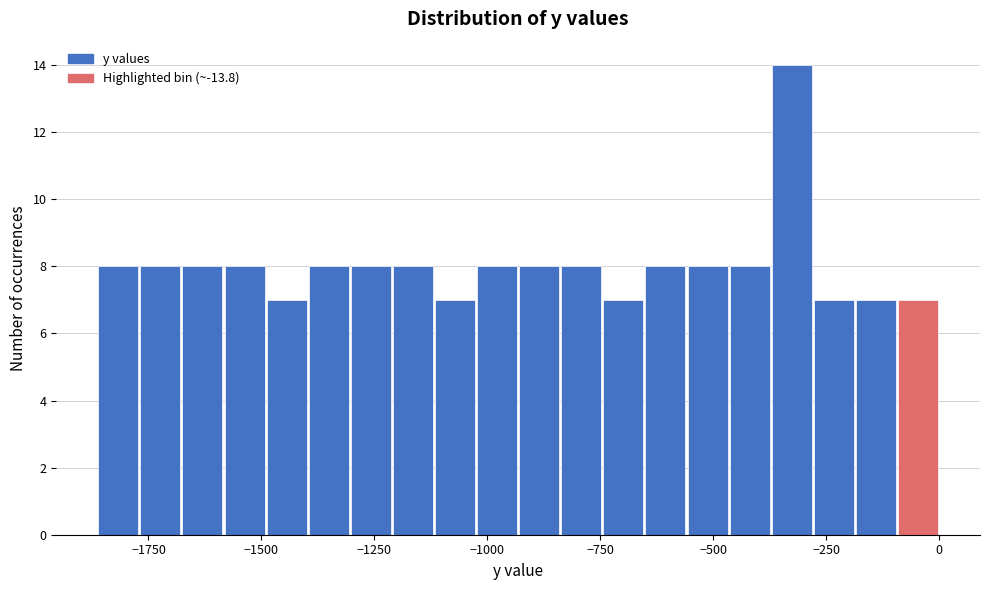

Read against the x-axis, roughly where is the centre of the tallest bar?

-350